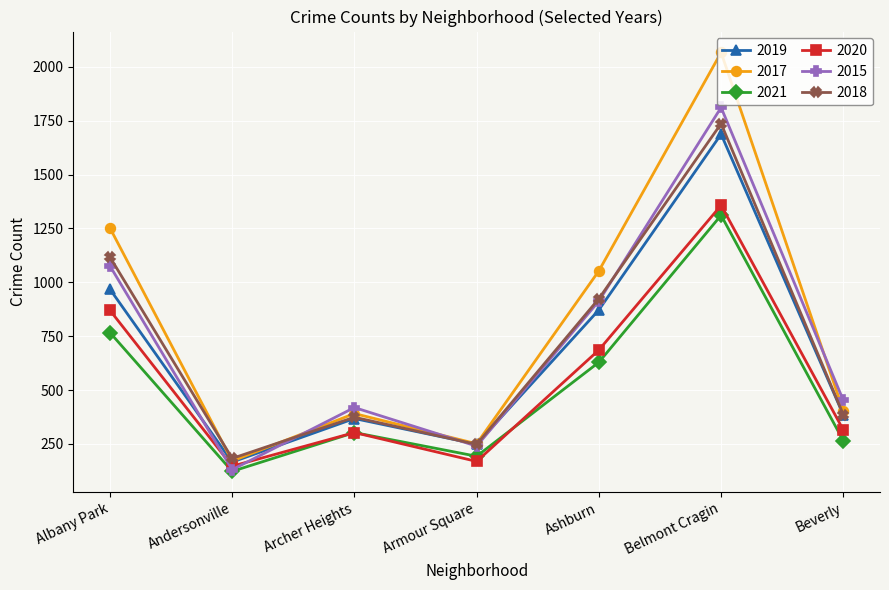

True or false: 2020 and 2017 cross at least once.

False